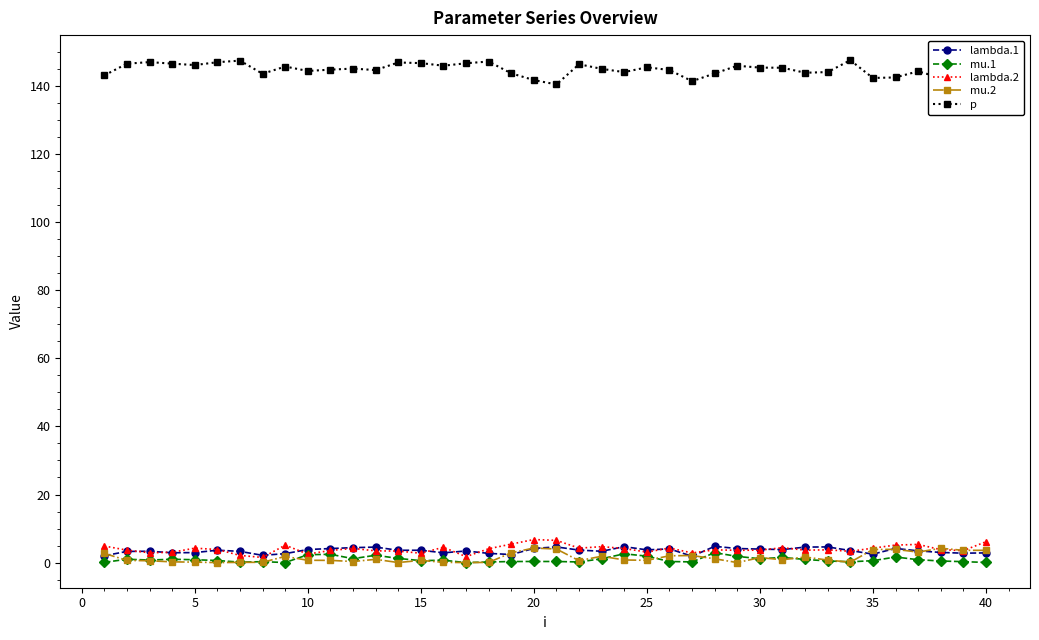

Which series has the largest total across all categories?

p